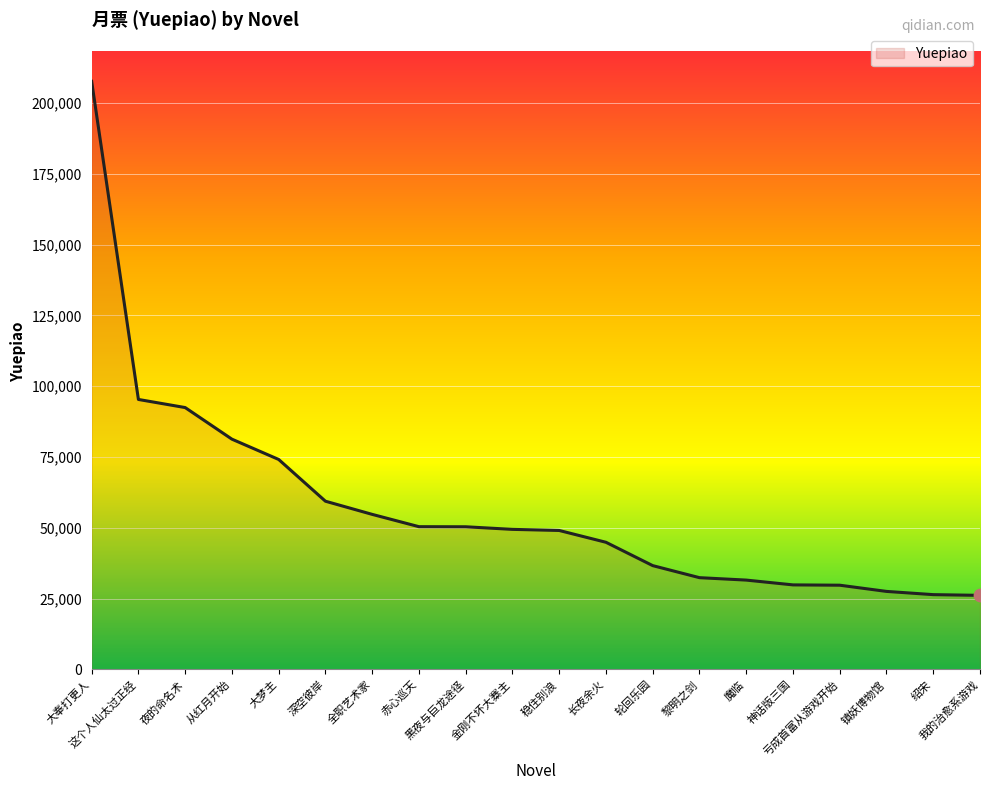

What is the change in value from 长夜余火 to 魔临?

-13351